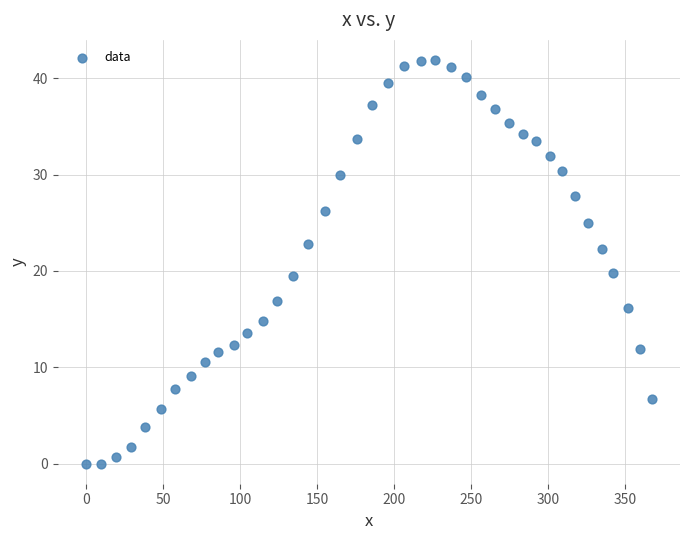

What is the range of Y values (max minus min)?

41.9